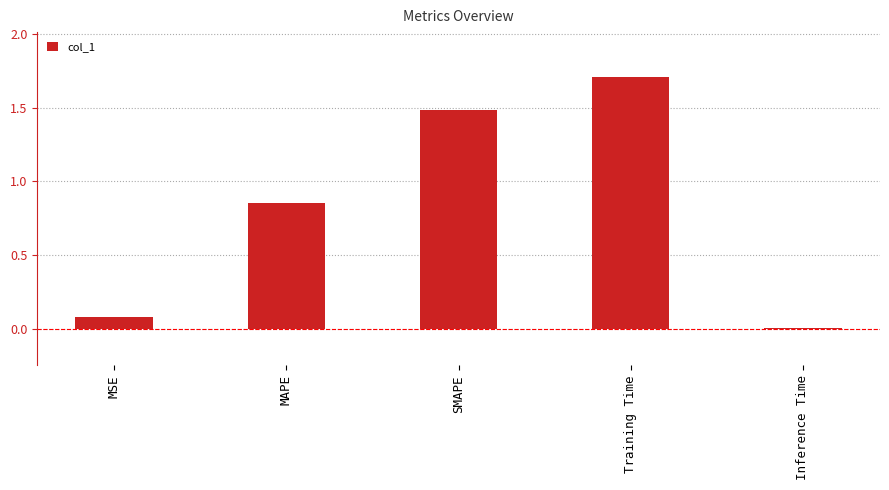

The value at Training Time is 1.1. True or false?

False